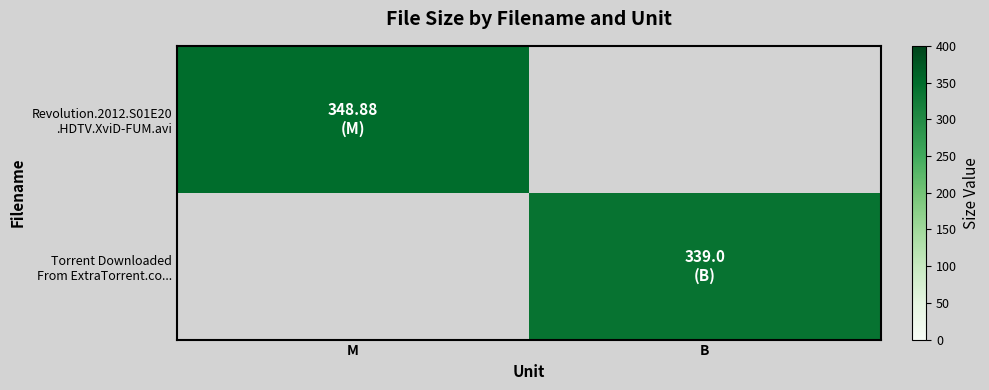

How many categories are shown in the chart?

2